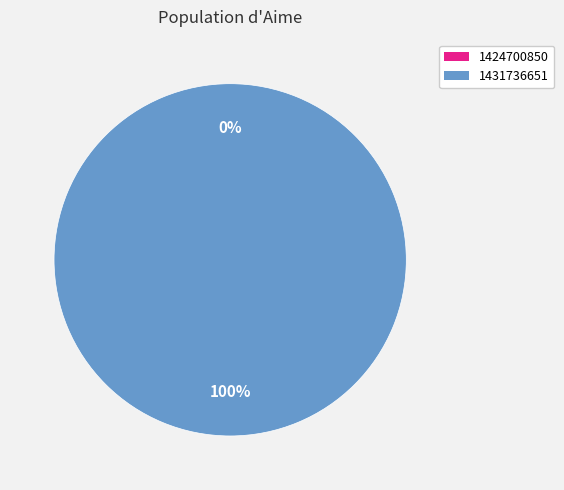

Which category accounts for the majority?

1431736651